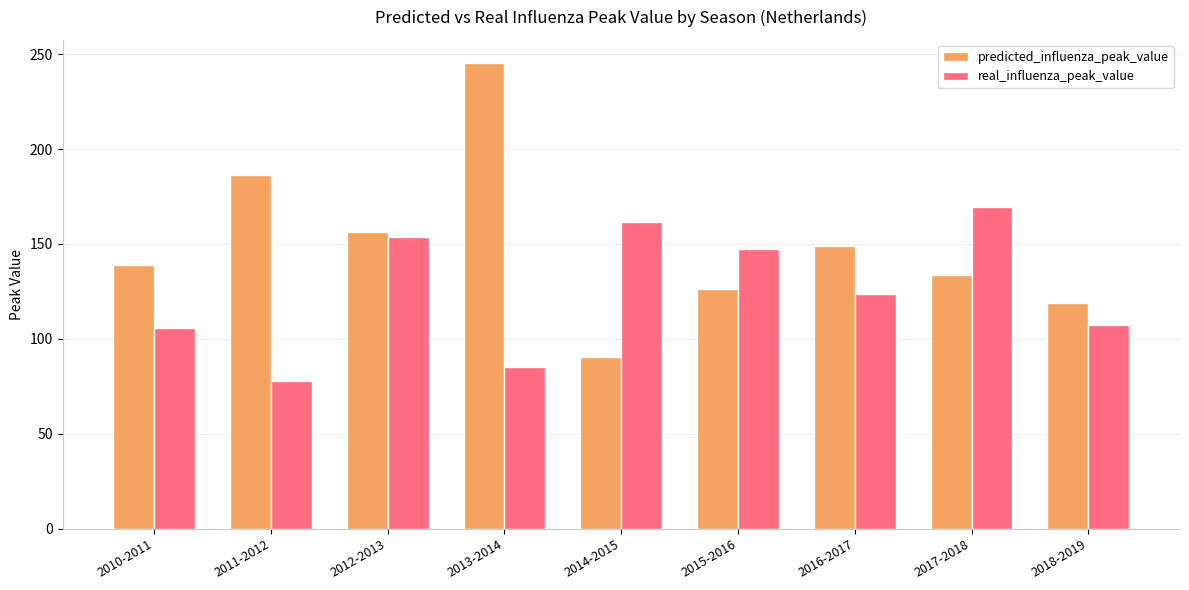

Is the value of real_influenza_peak_value at 2011-2012 greater than the value of predicted_influenza_peak_value at 2013-2014?

No